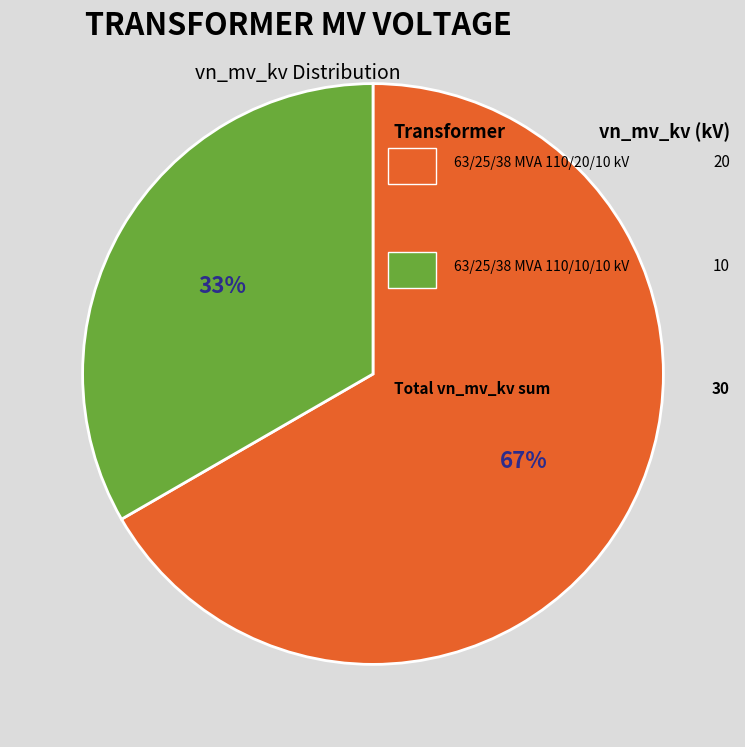

Is there any slice that represents more than half of the pie?

Yes